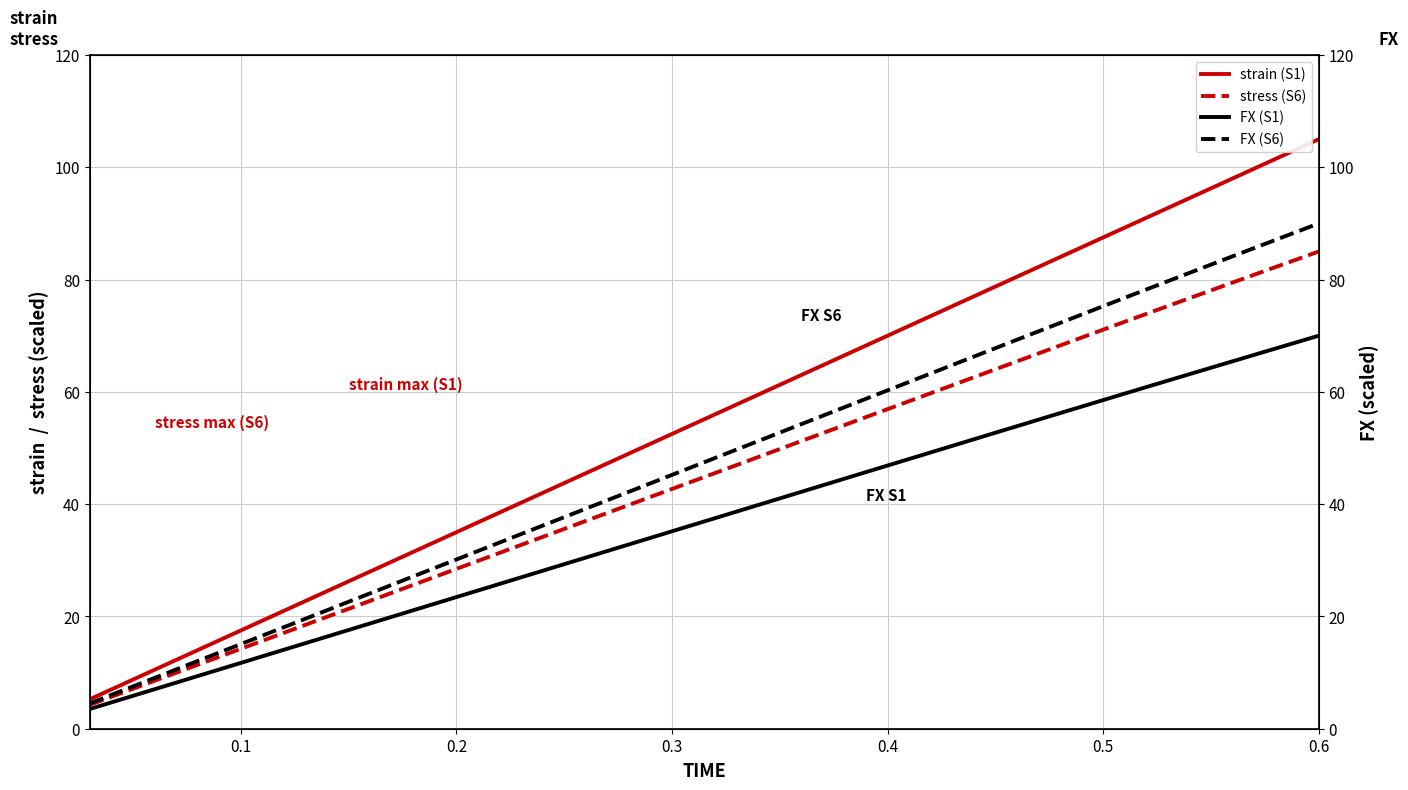

True or false: stress (S6) and FX (S6) intersect in this chart.

False